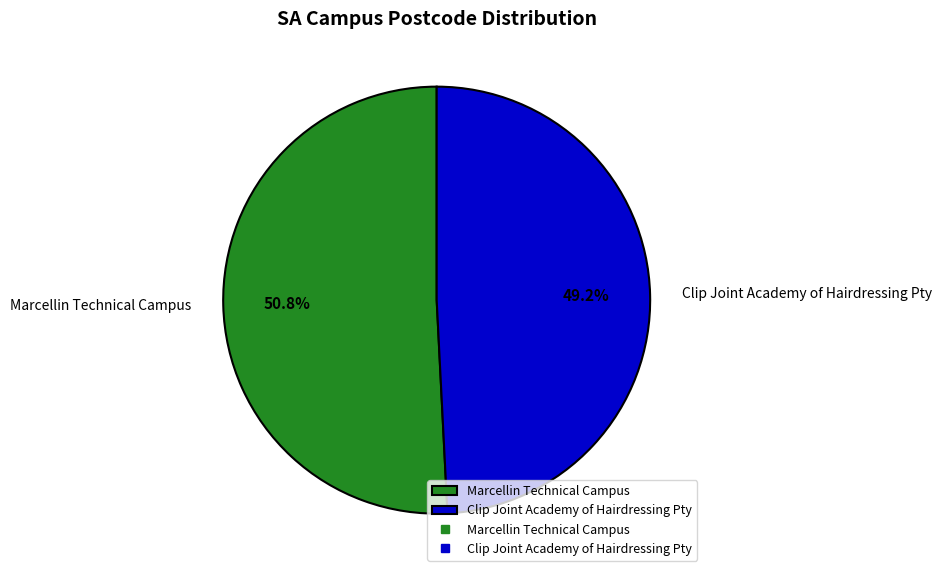

How many slices are in this pie chart?

2